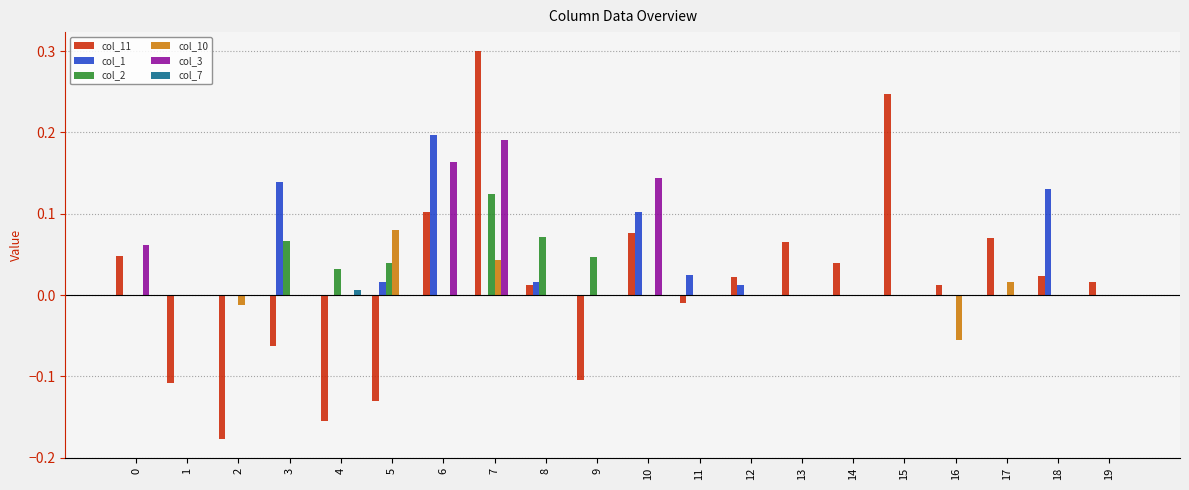

Is it true that col_1 equals 0.1 at 0?

False